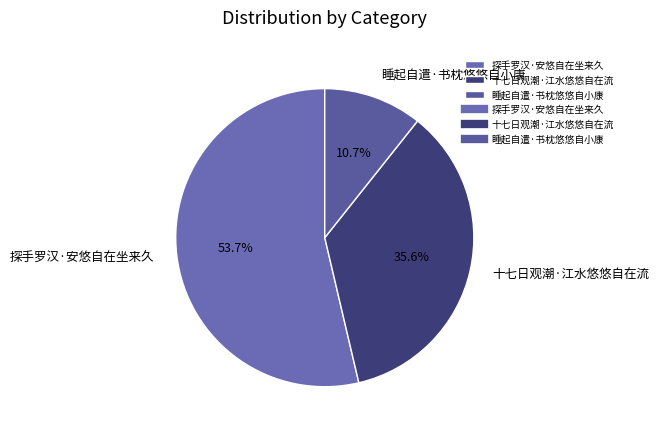

To the nearest percent, what is the average slice percentage?

33%